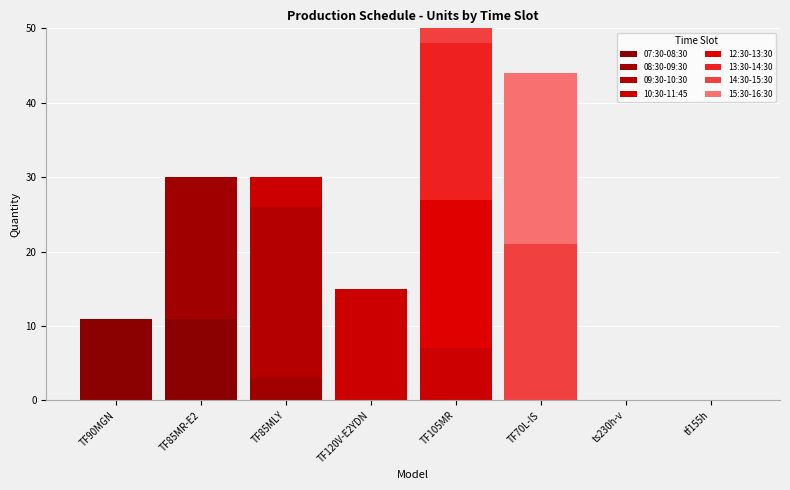

Are the bars horizontal?

No